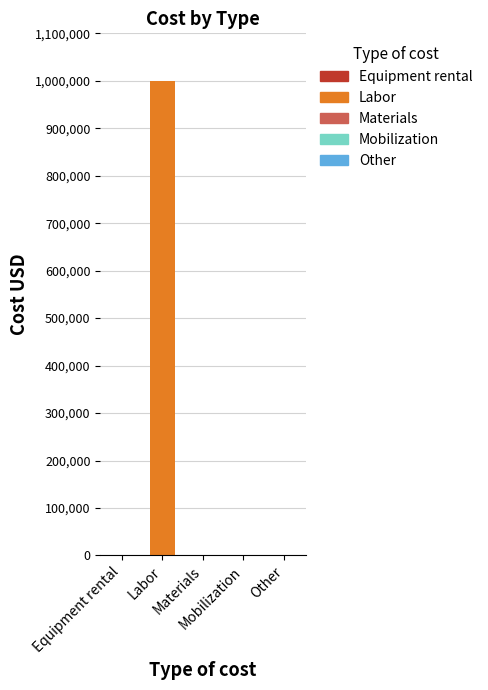

True or false: the data shows 0 at Equipment rental.

True